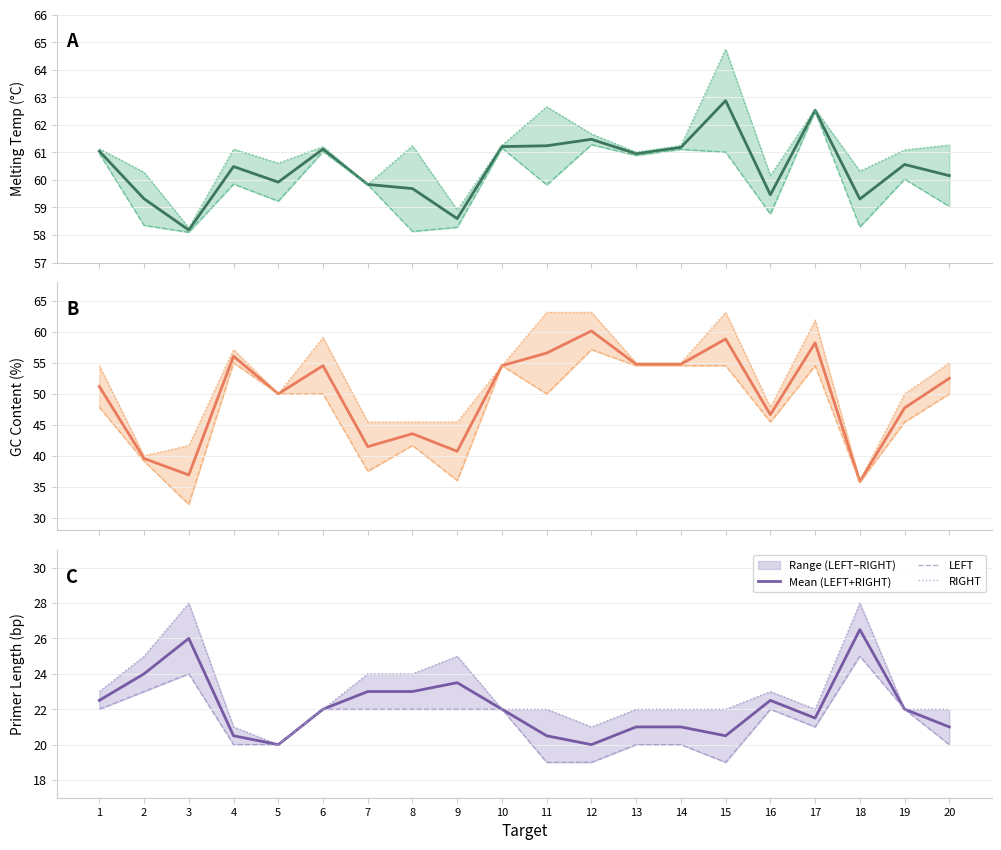

Where is the first local maximum for Mean (LEFT+RIGHT)?

3